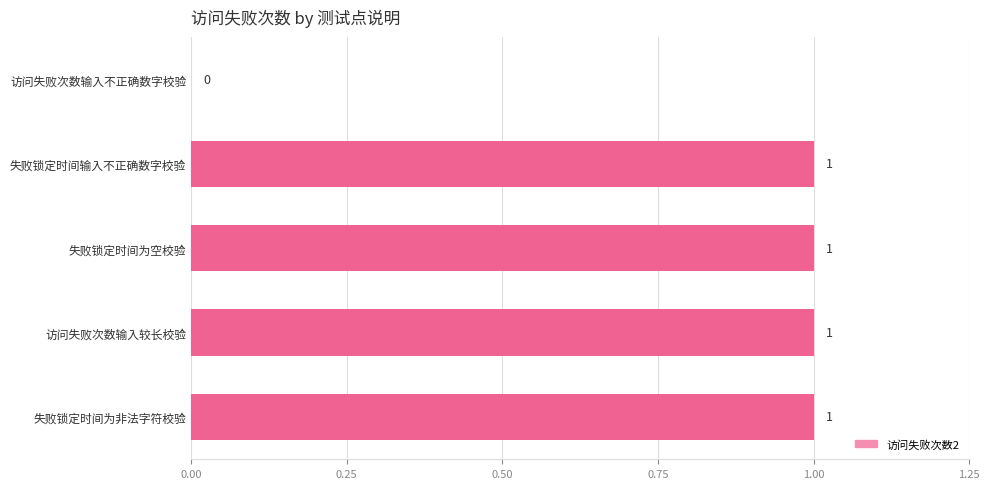

How many values are between 1 and 2?

4